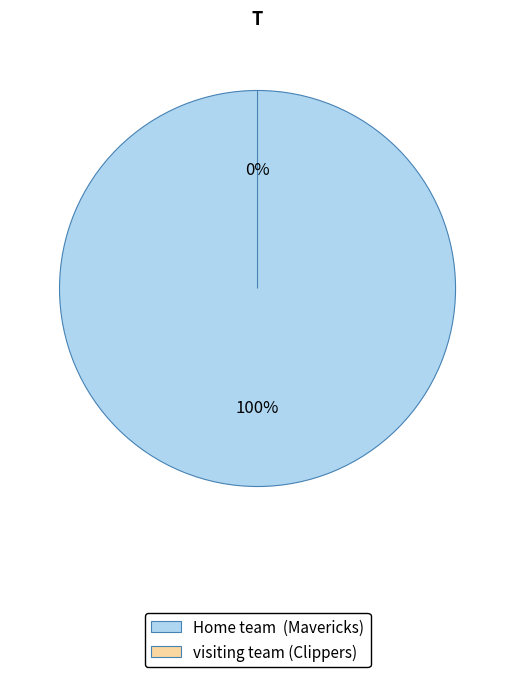

Between visiting team (Clippers) and Home team  (Mavericks), which is larger?

Home team  (Mavericks)